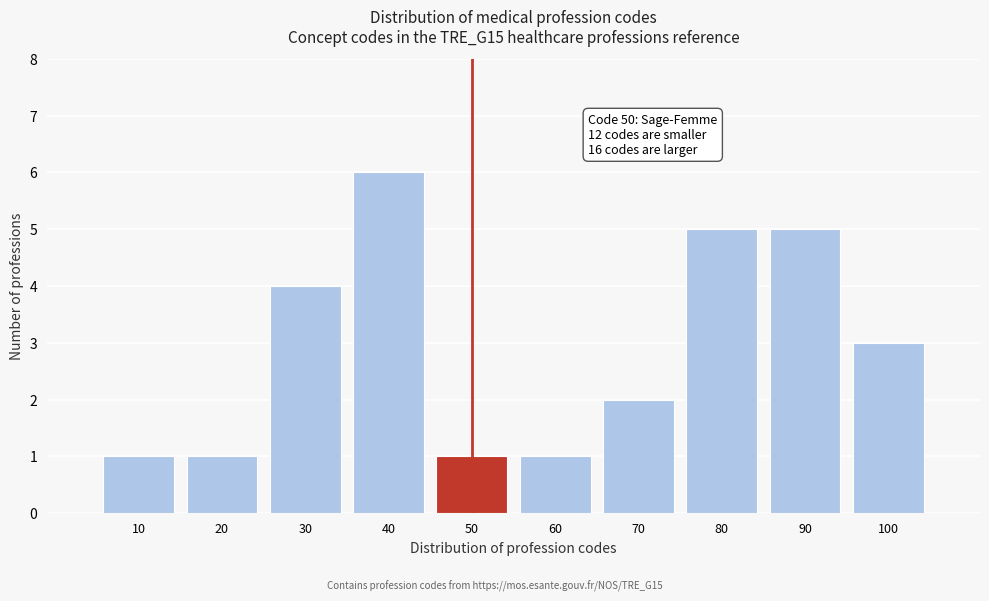

Reading left to right, list all the values displayed in this chart.

1	1	4	6	1	1	2	5	5	3